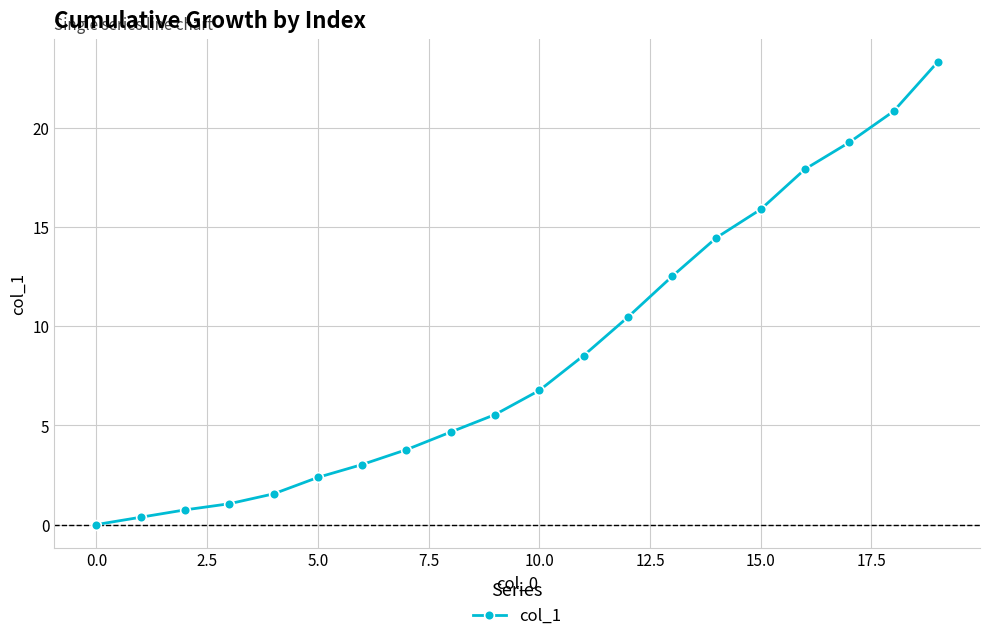

What is the average value?

8.7